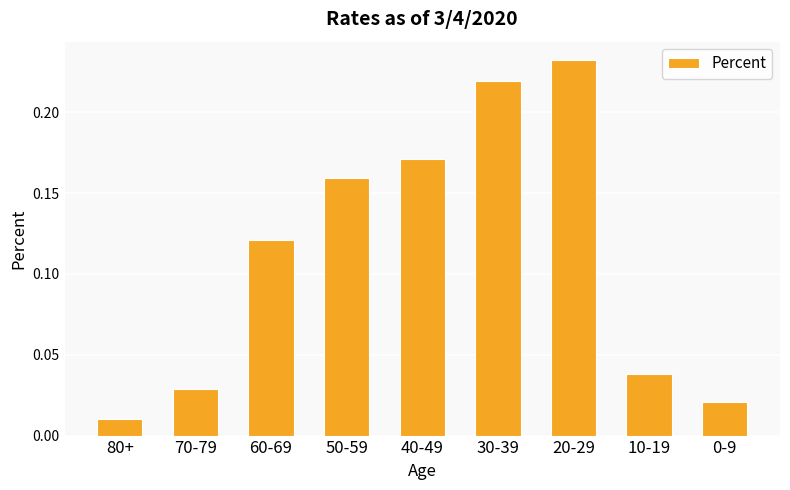

Which label corresponds to the largest value in the chart?

20-29